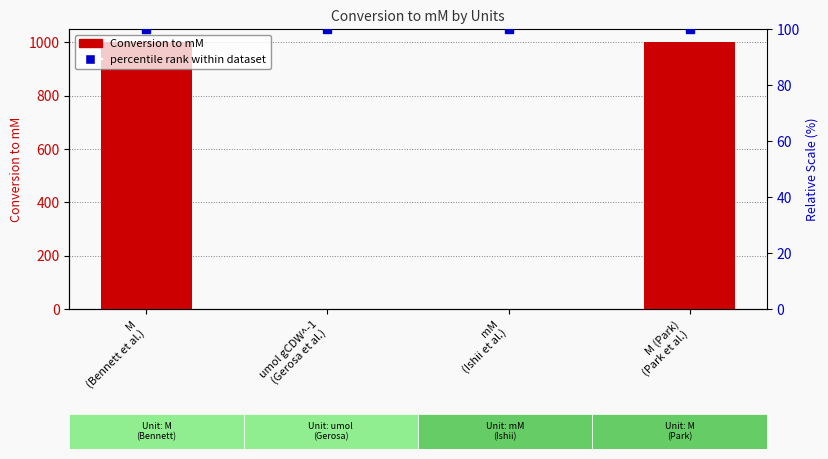

What is the value of the 3rd bar from the left?

1.0